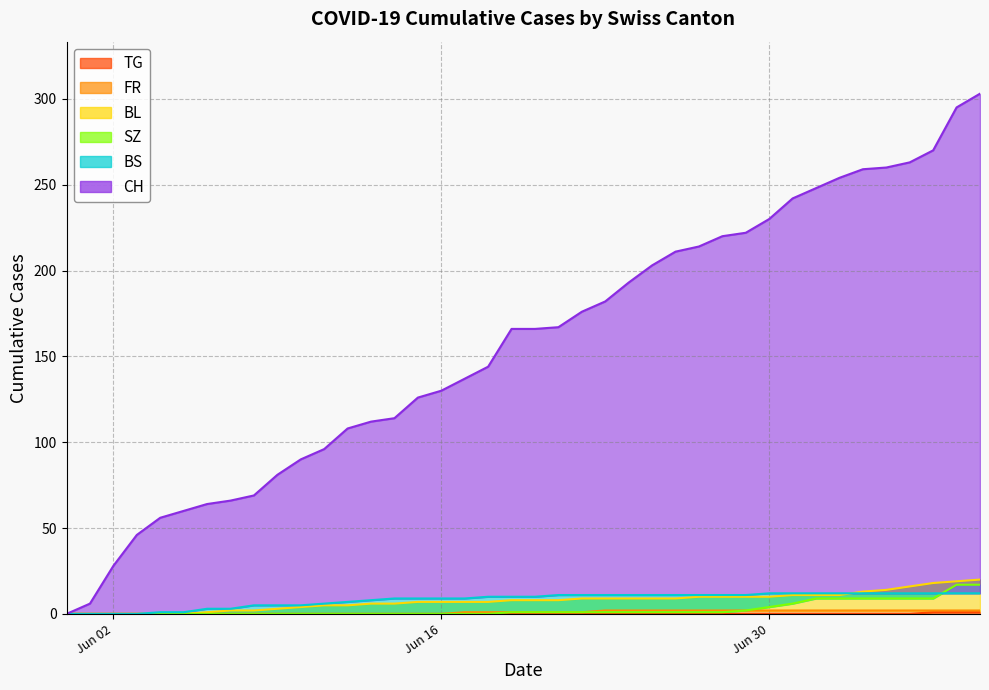

At which category does the chart reach its minimum across all series?

2020-05-31